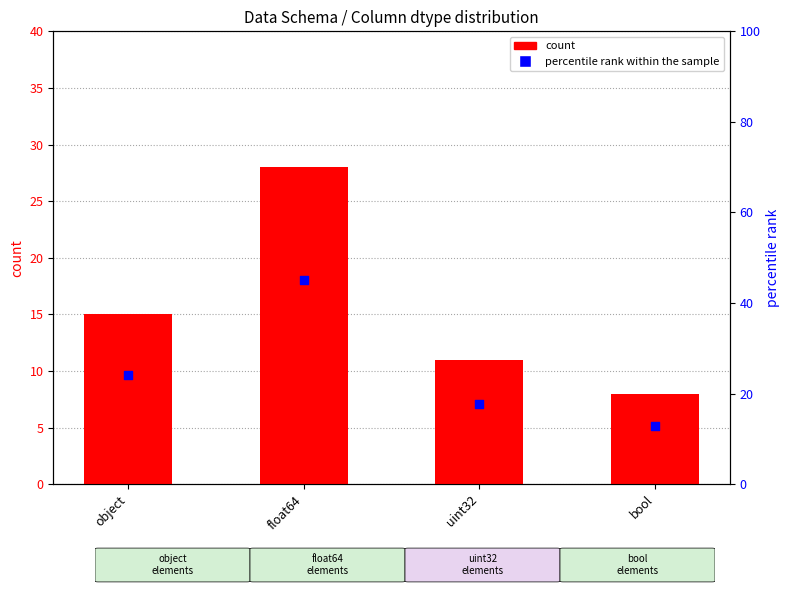

Which series has the largest total across all categories?

percentile rank within the sample